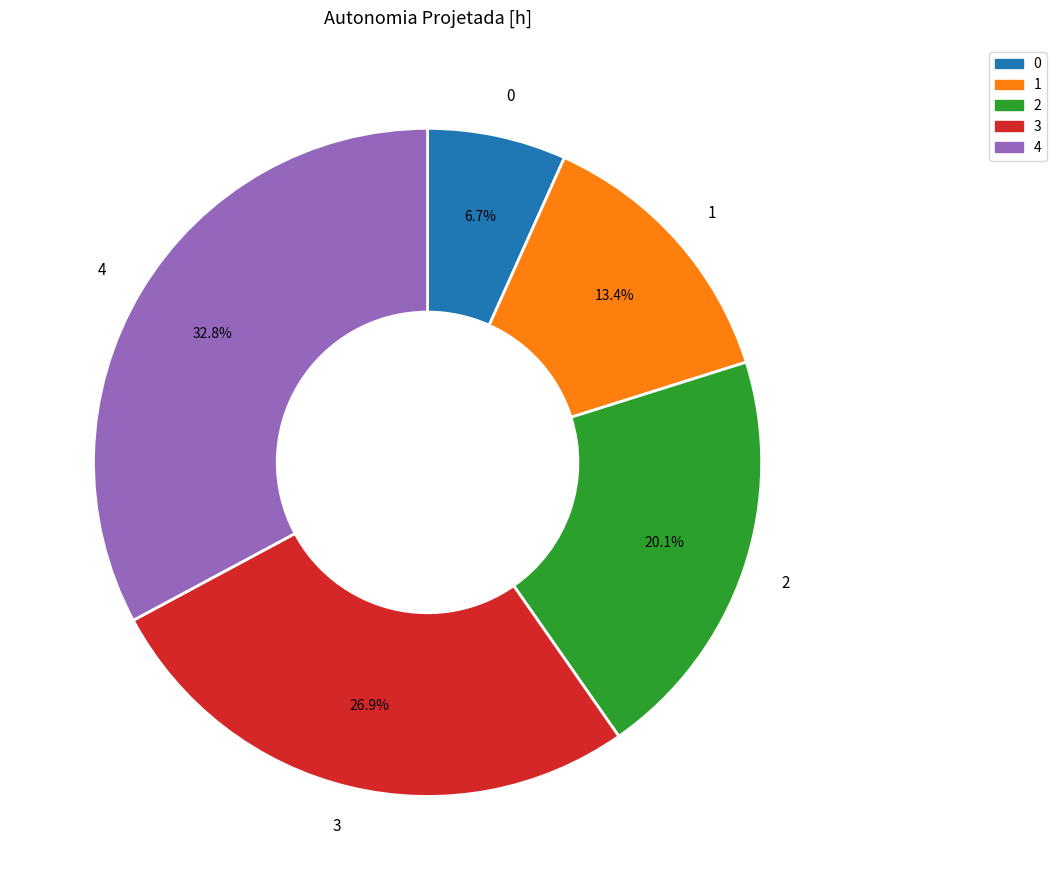

To the nearest percent, what is the difference between the largest and smallest slice percentages?

26%